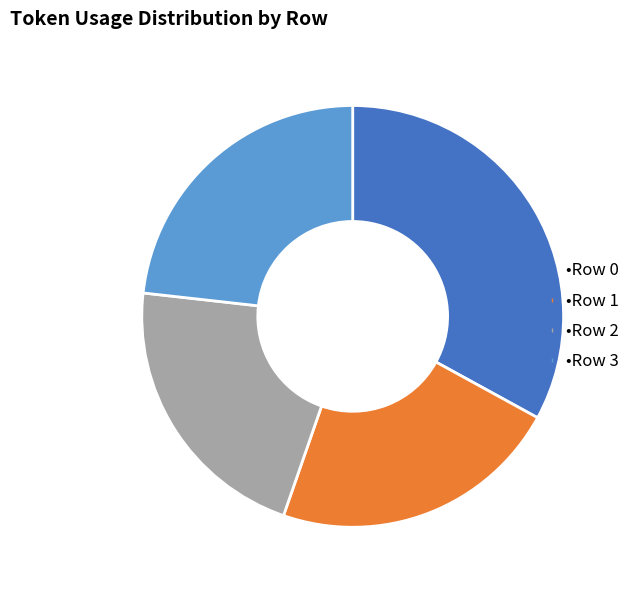

Does any single category account for the majority?

No